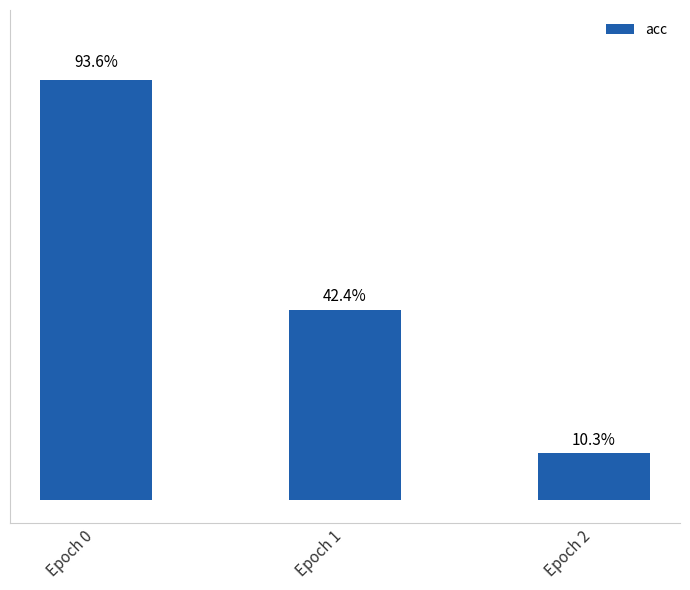

What is the change in value from Epoch 0 to Epoch 1?

-0.5